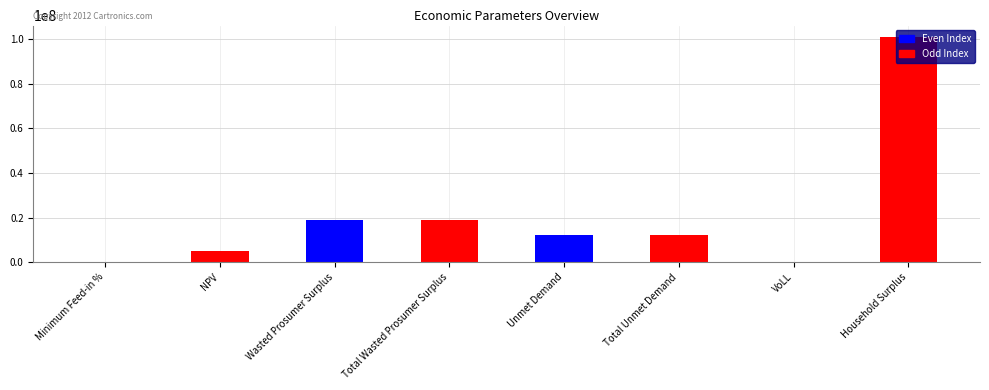

What is the greatest value displayed?

101090233.5